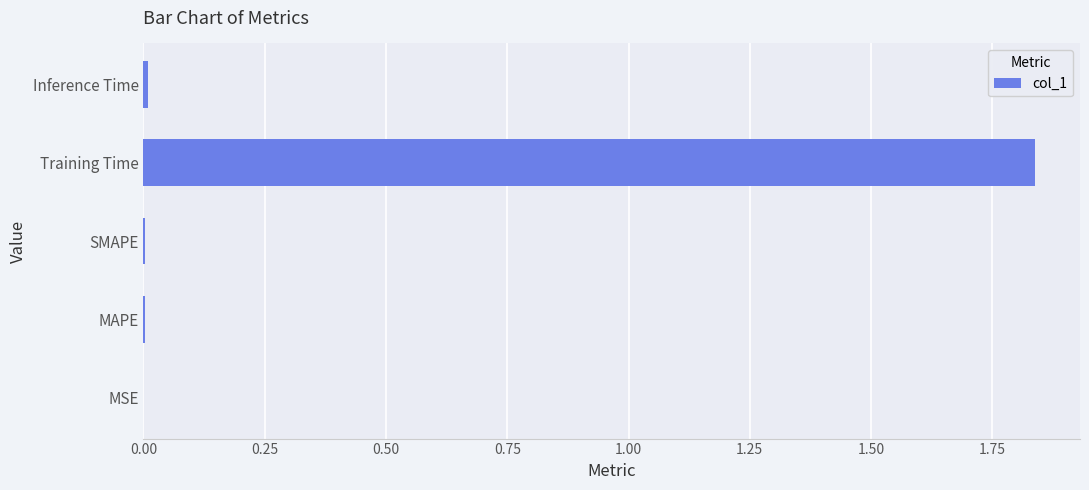

Which has a higher value, Training Time or Inference Time?

Training Time